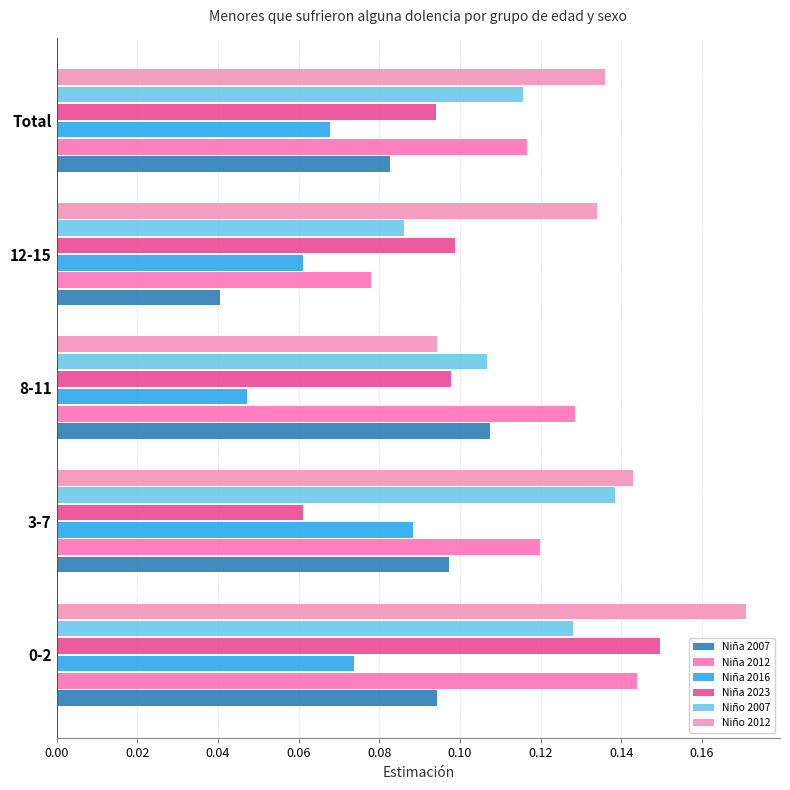

Count the number of categories in the chart.

5